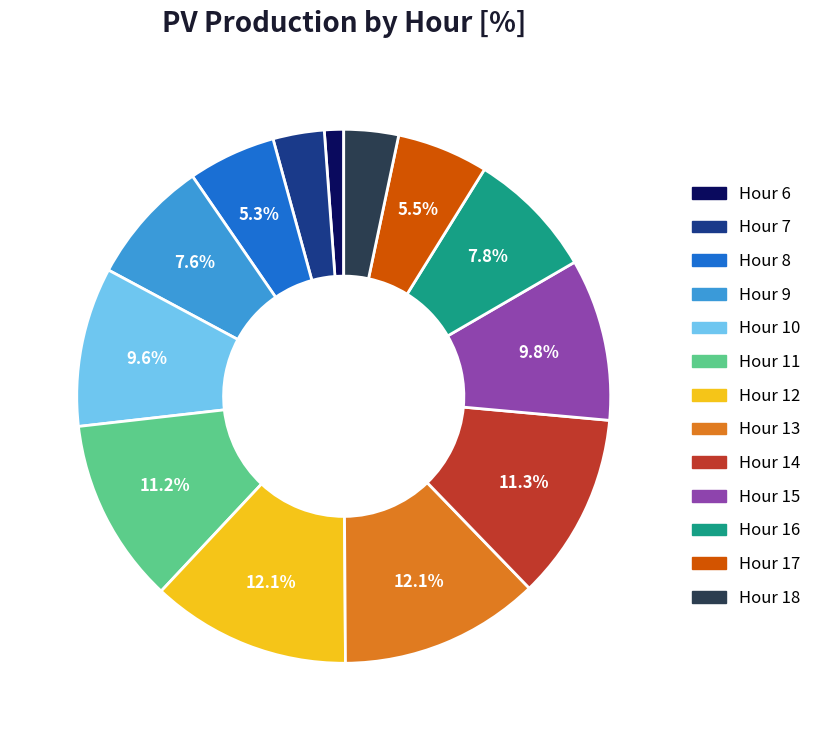

Is there any slice that represents more than half of the pie?

No